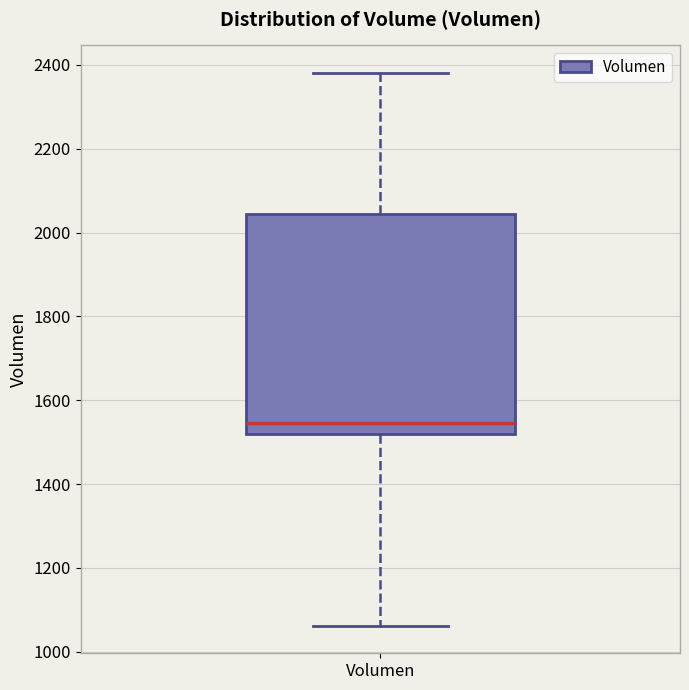

Where does the lower whisker of the box for Volumen end on the y-axis? The values are not printed on the chart, so give them approximately, as read against the axis.

1060